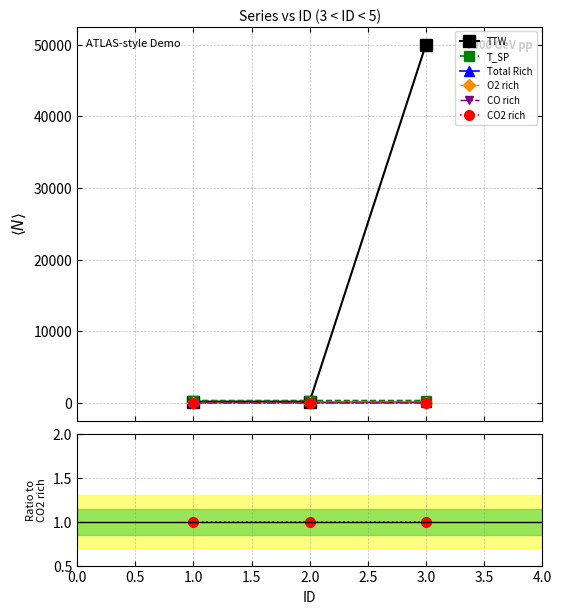

Count the O2 rich values in the range 0 to 1.

3